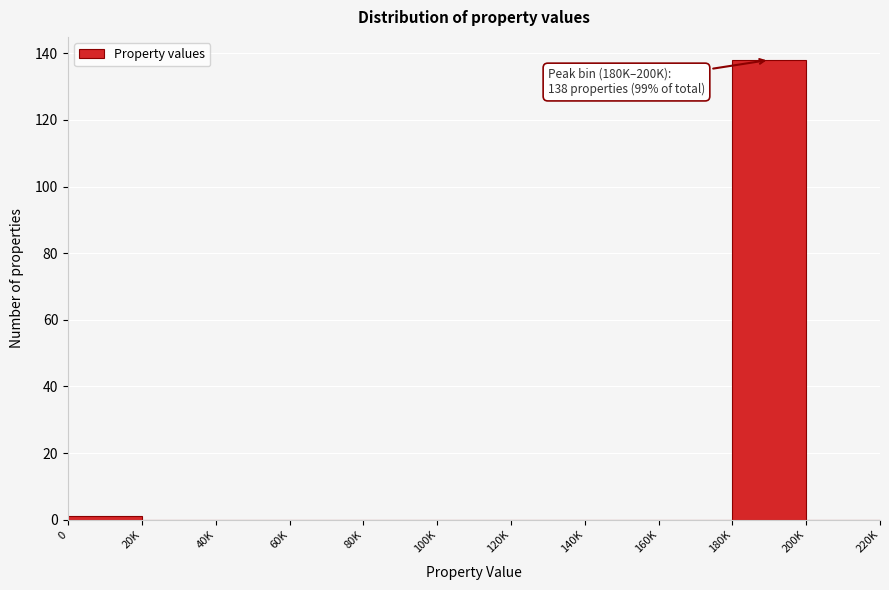

Reading left to right, list all the values displayed in this chart.

0=1	20K=0	40K=0	60K=0	80K=0	100K=0	120K=0	140K=0	160K=0	180K=138	200K=0